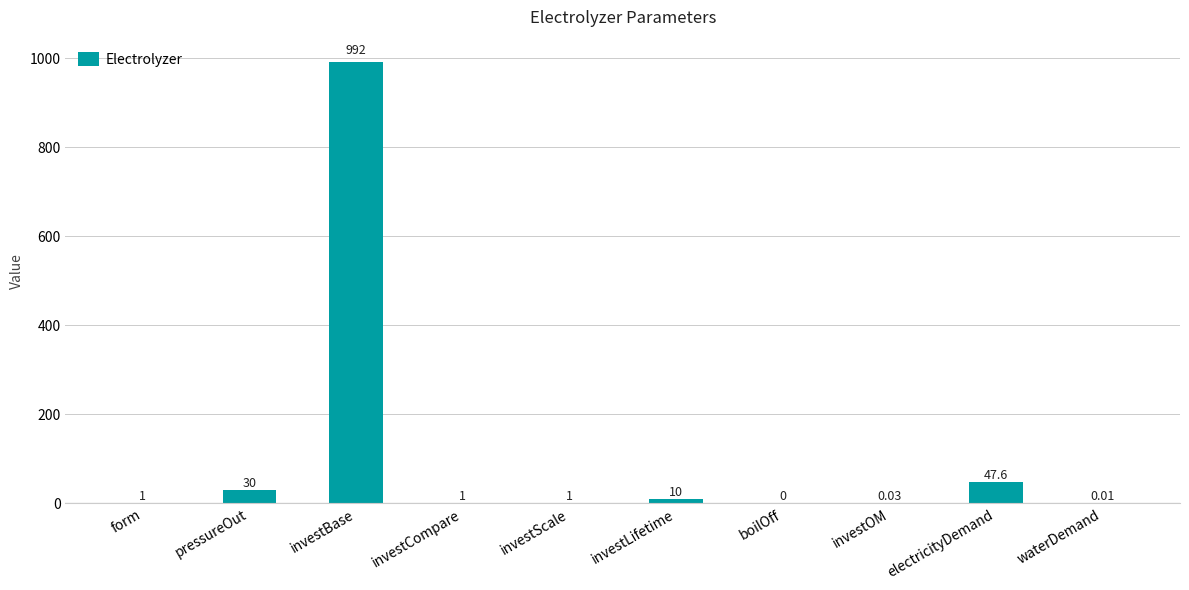

How many positive values are there?

9